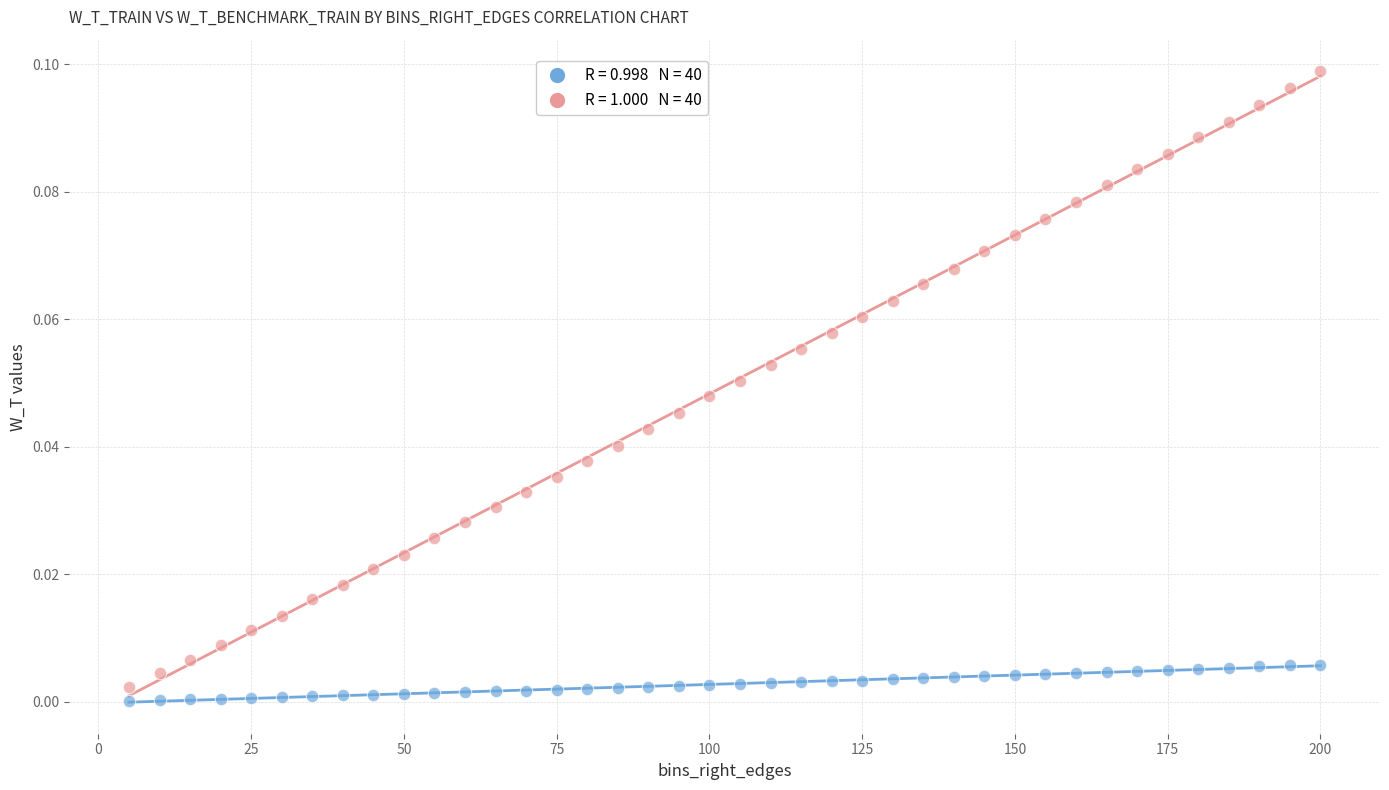

Across all data points, what is the range of X values (max minus min)?

195.0